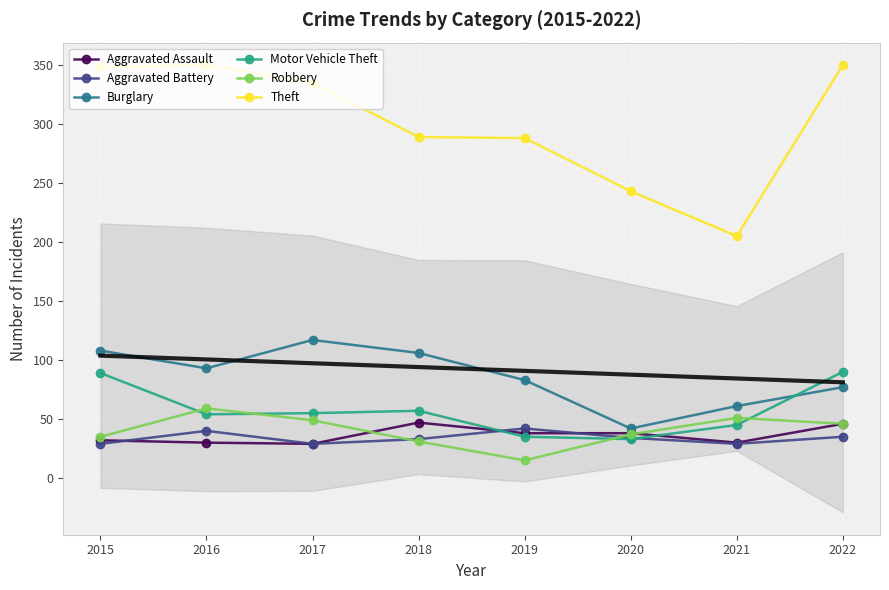

At which label is Aggravated Assault closest to 38?

2019